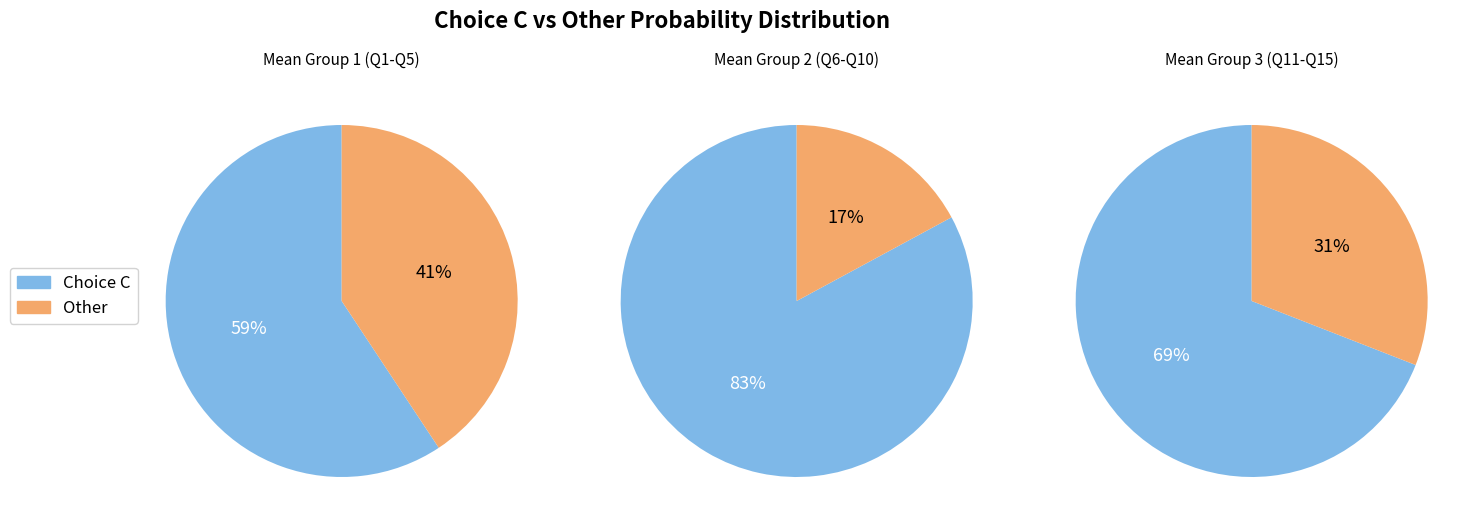

What portion of the pie excludes 10?

94.1%